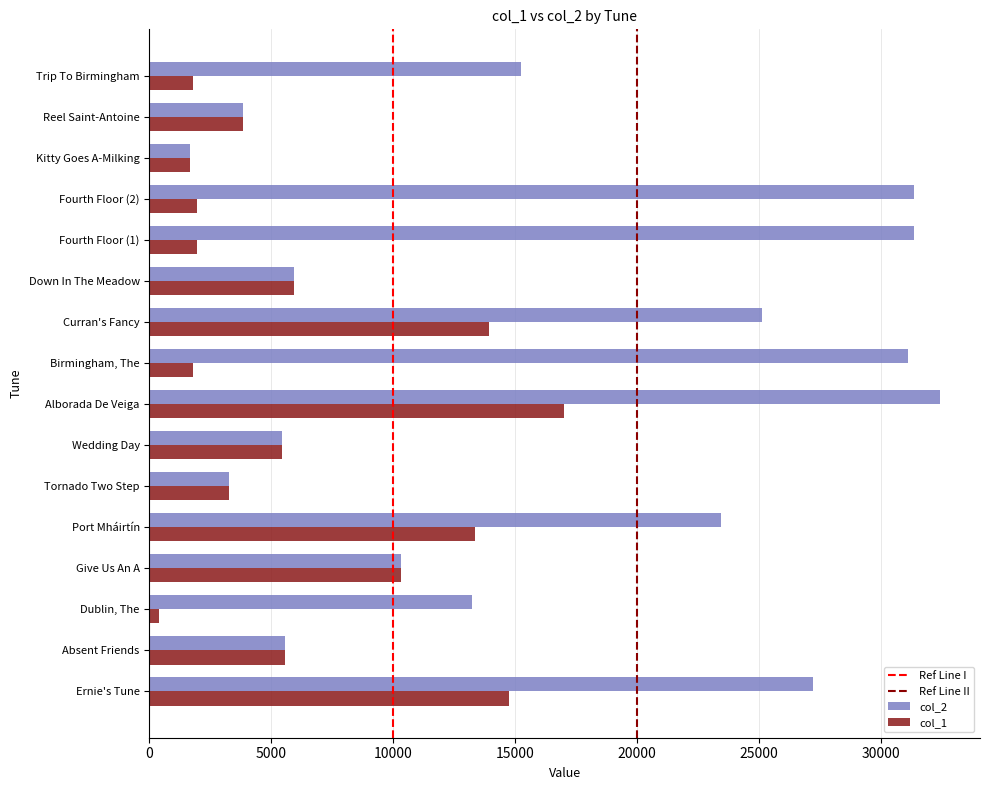

What is the difference between the highest and lowest values at Trip To Birmingham?

13443